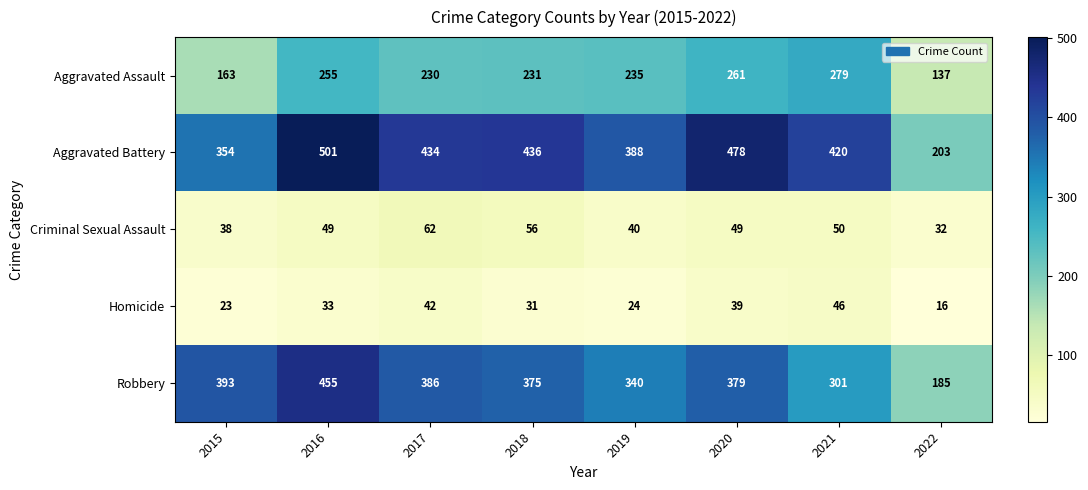

What is the difference between the maximum and minimum values in the Robbery series?

270